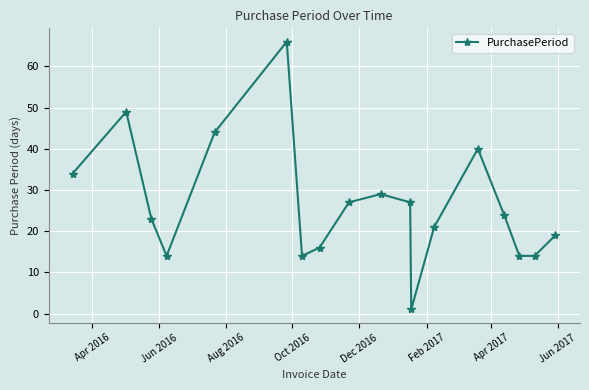

What is the maximum value shown in the chart?

66